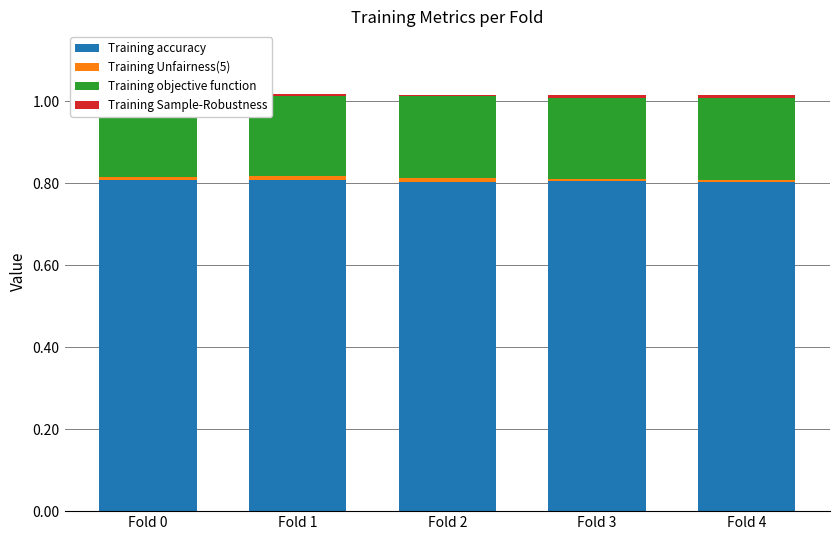

Reading left to right, list all the values displayed in this chart.

Training accuracy: 0.8	0.8	0.8	0.8	0.8
Training Unfairness(5): 0.0	0.0	0.0	0.0	0.0
Training objective function: 0.2	0.2	0.2	0.2	0.2
Training Sample-Robustness: 0.0	0.0	0.0	0.0	0.0